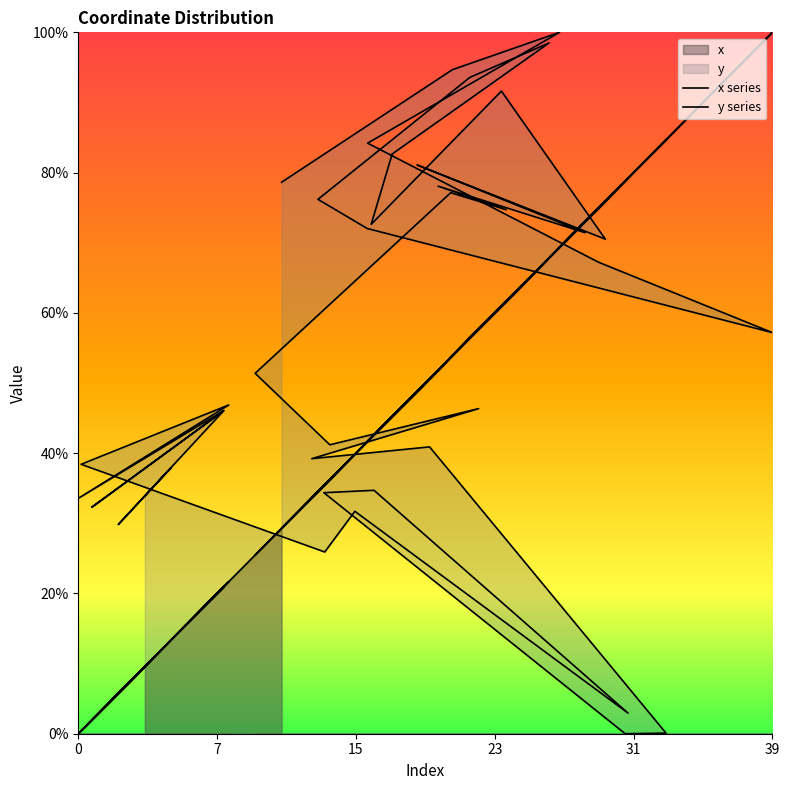

What is the approximate value of y series at 39?

0.5